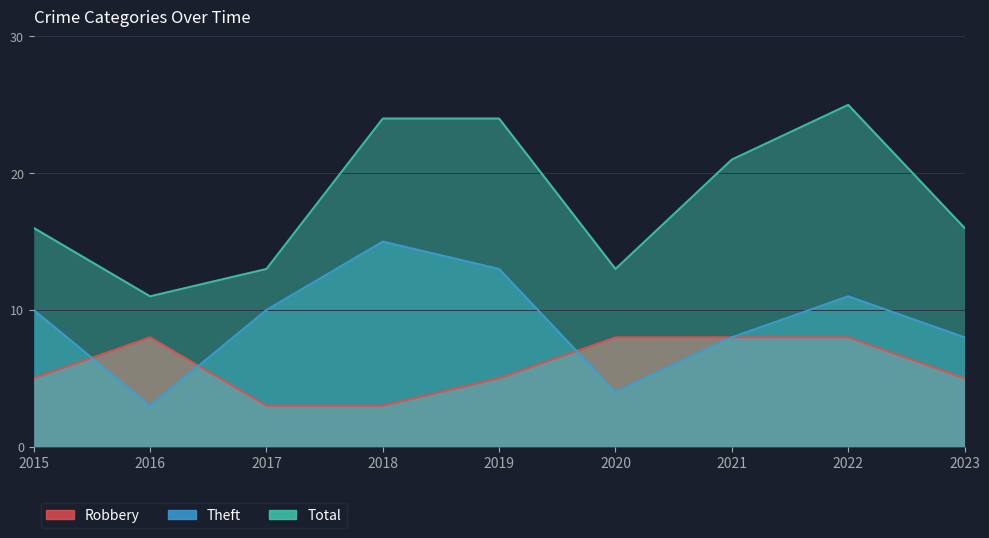

The value of Theft at 2020 is 6. True or false?

False